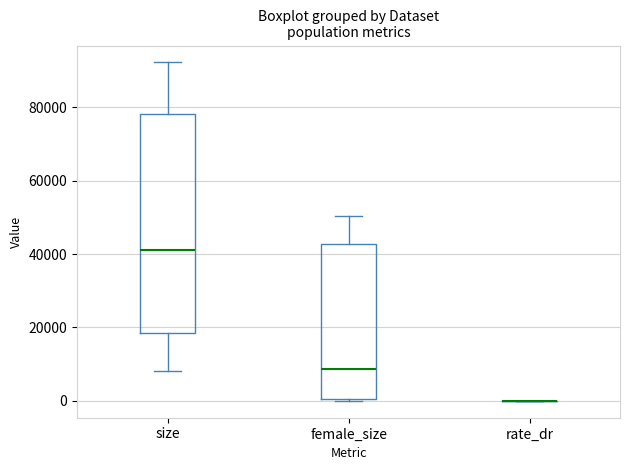

Reading left to right, read every box against the y-axis: the position of its median line, the range the box covers, and the ends of its whiskers. The values are not printed on the chart, so give them approximately, as read against the axis.

size: median 42000, box 18000 to 78000, whiskers 8000 to 92000
female_size: median 8000, box 0 to 42000, whiskers 0 to 50000
rate_dr: box collapsed to a line at 0, whiskers 0 to 0